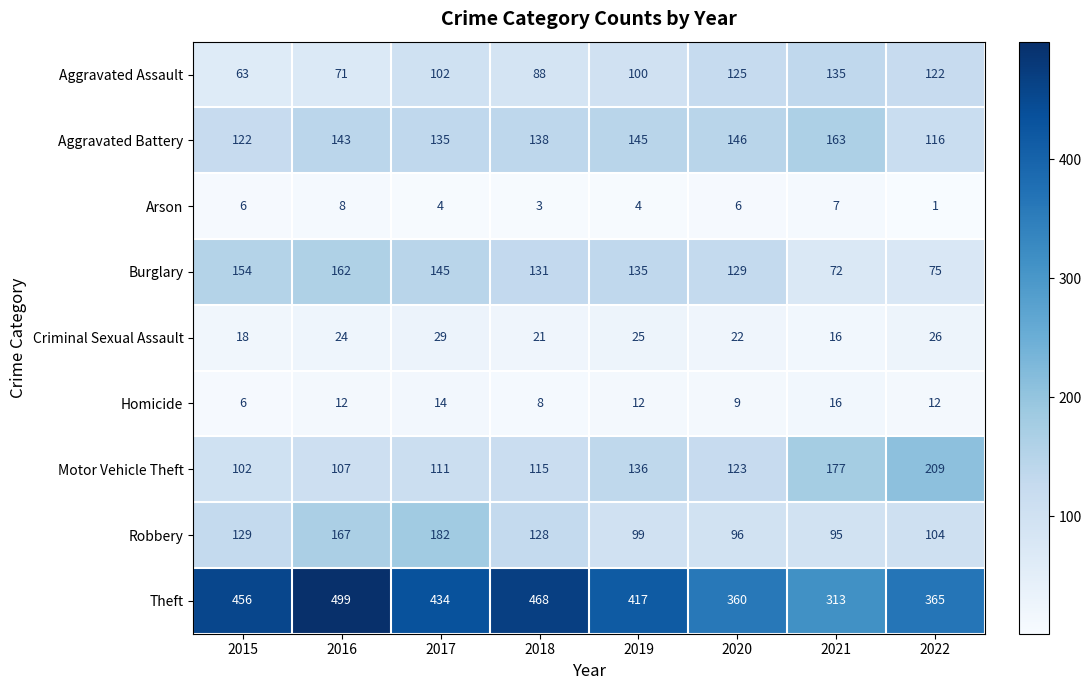

At which category is the sum across all series the highest?

2016